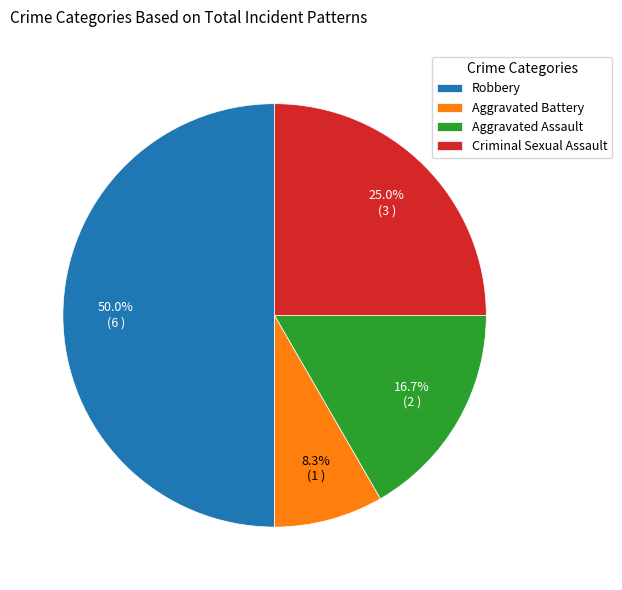

To the nearest percent, what is the difference between the largest and smallest slice percentages?

42%